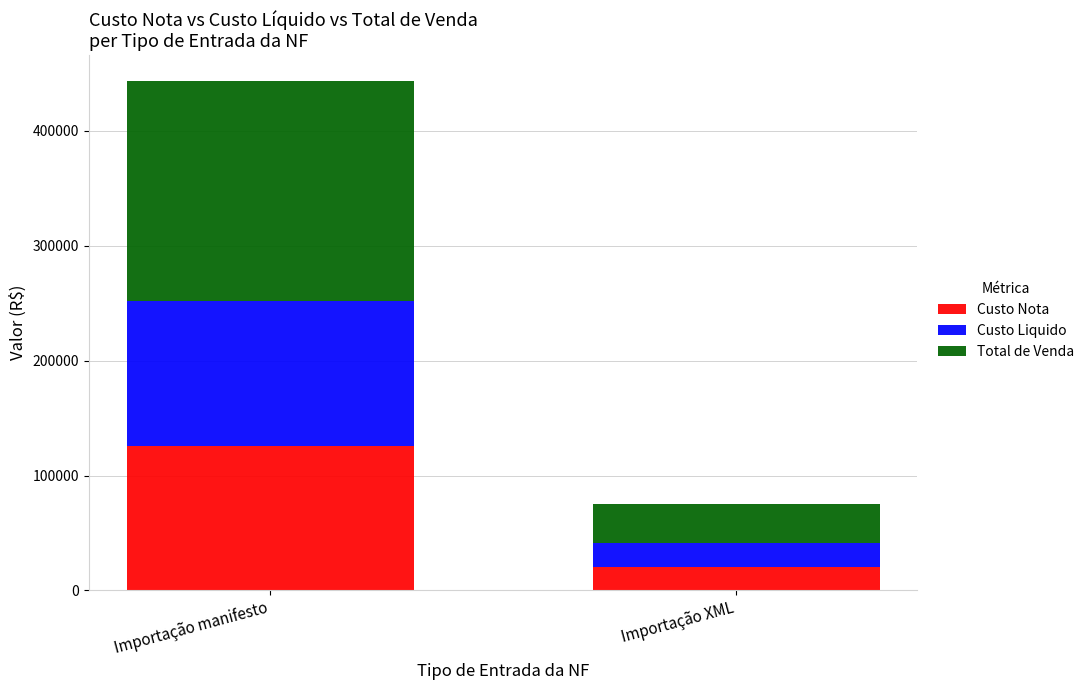

What is the difference between the Custo Nota values at Importação manifesto and Importação XML?

105254.7